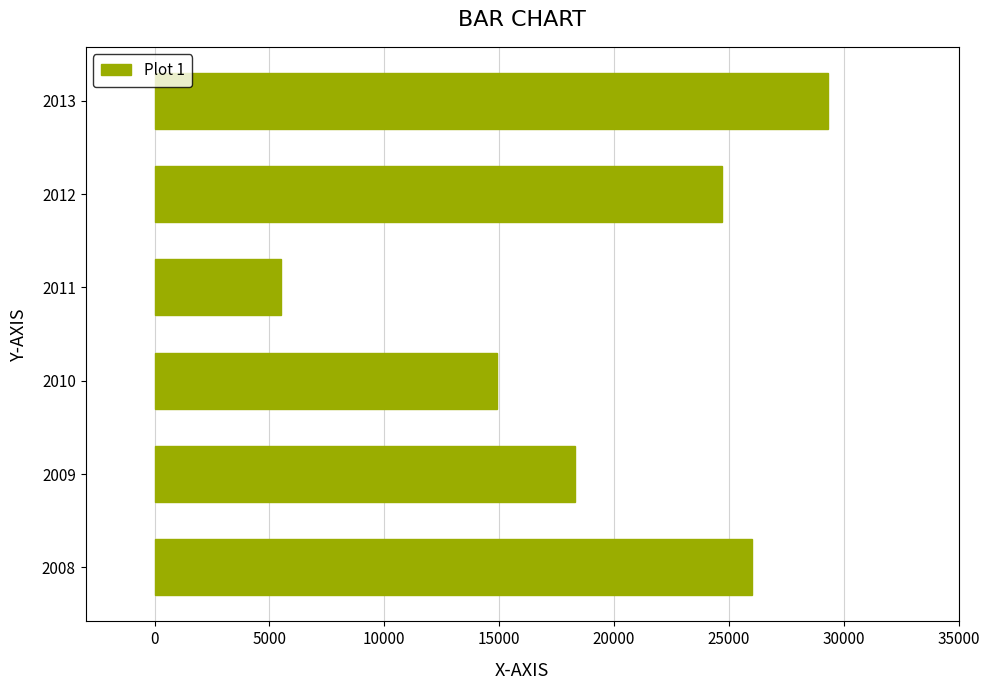

Reading bottom to top, extract all data points from this chart.

26000	18300	14900	5500	24700	29300